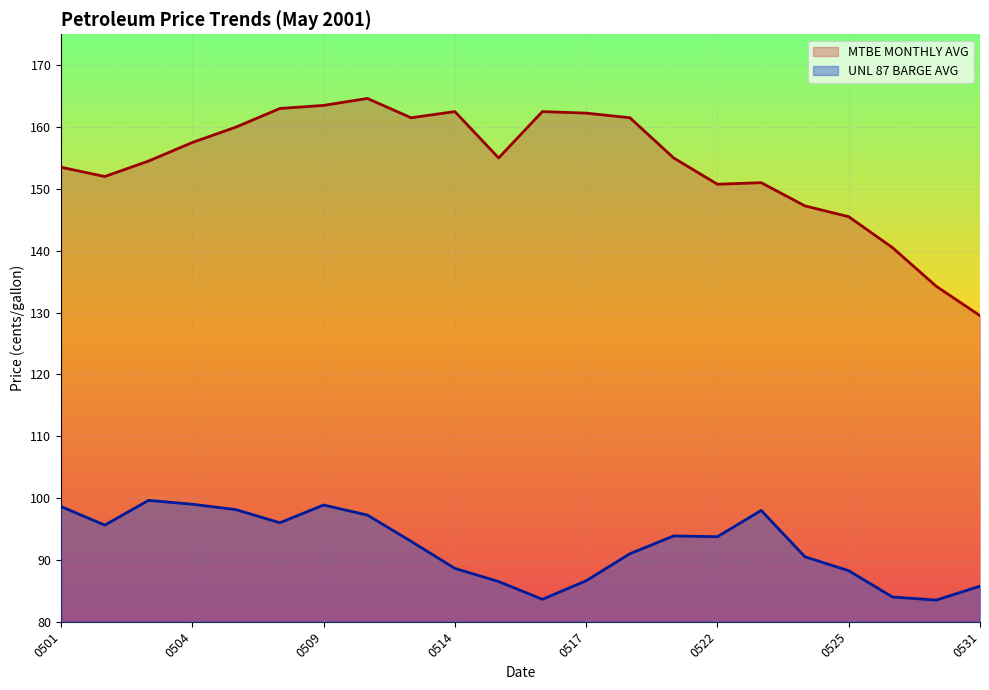

In MTBE MONTHLY AVG, how many points are lower than both neighbors (excluding endpoints)?

4